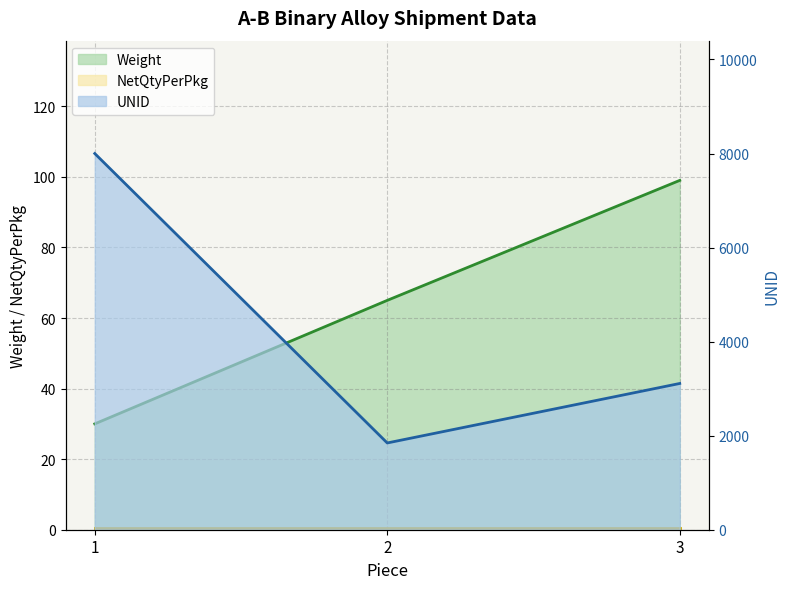

What is the greatest value displayed?

8000